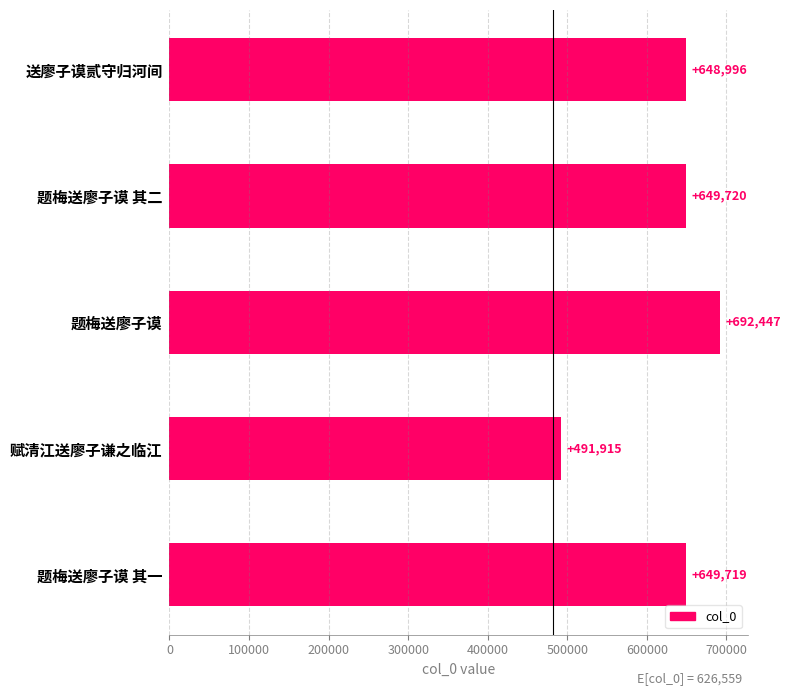

Reading top to bottom, what are all the values shown in this chart?

648996	649720	692447	491915	649719